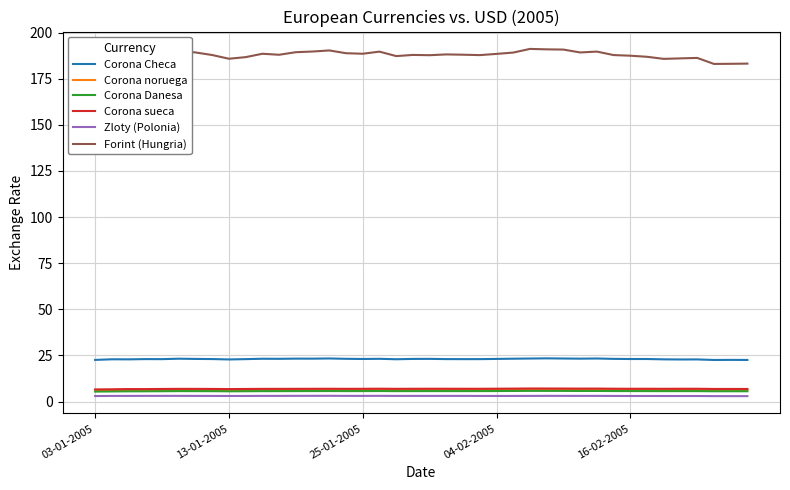

Which series has the widest spread of values?

Forint (Hungria)